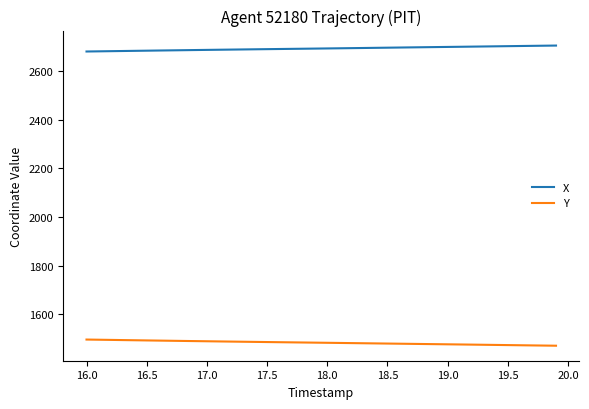

List the series in order of their overall mean, lowest first.

Y, X